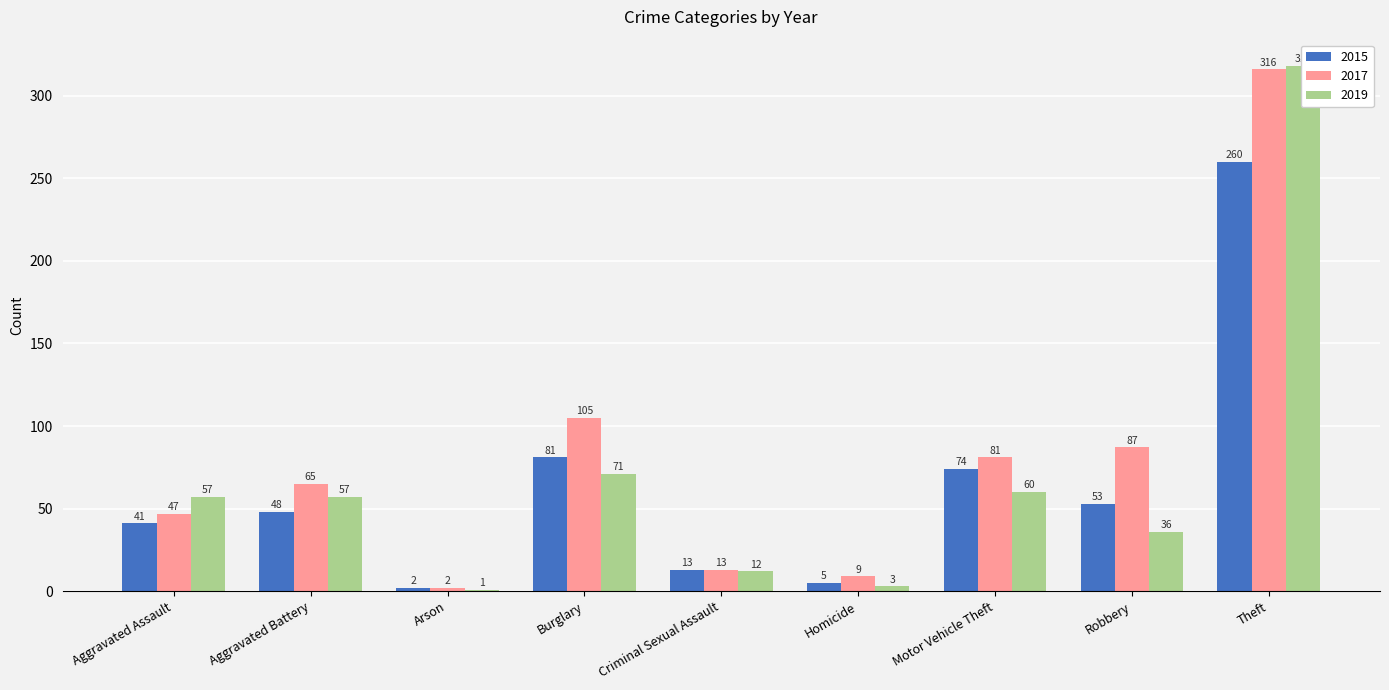

Which series has the largest range (max minus min)?

2019